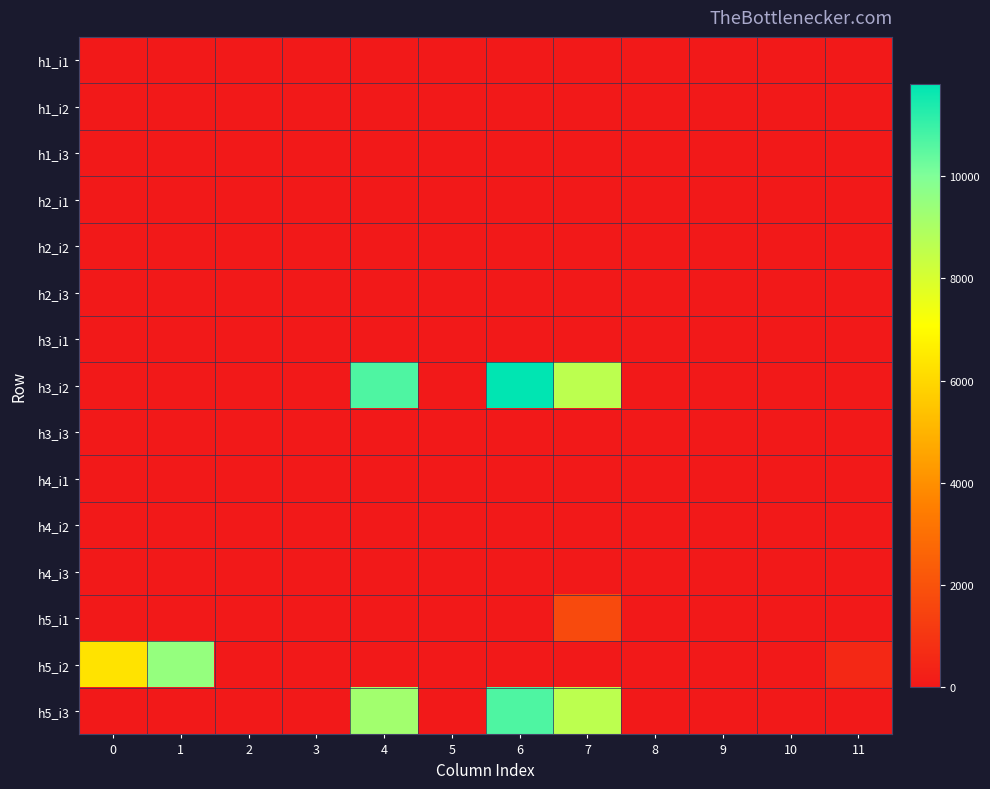

Between 11 and 8, which is larger?

11